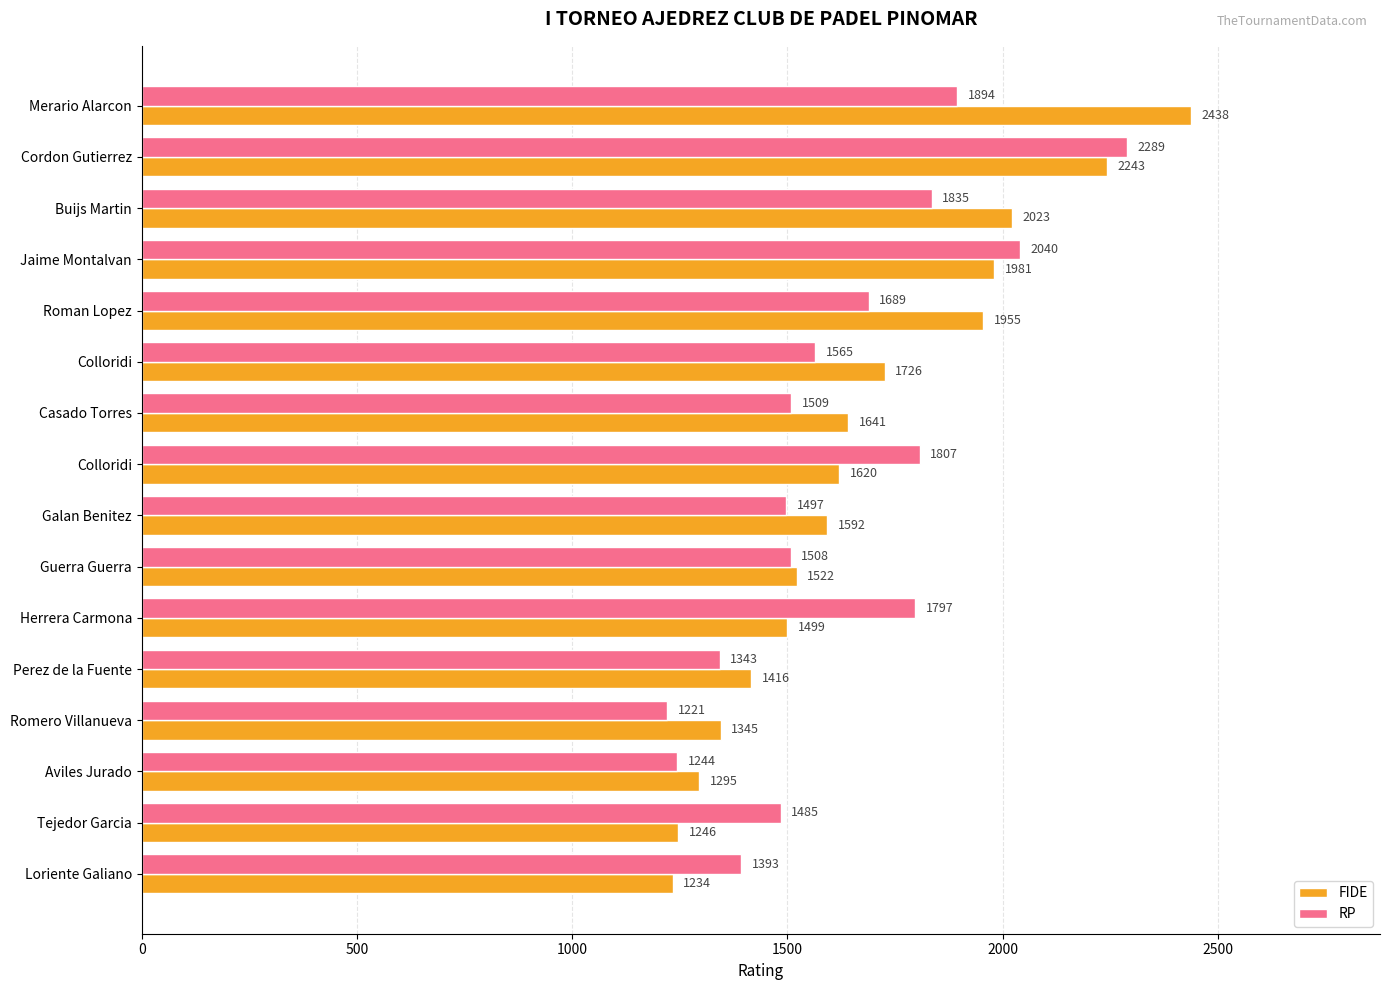

What is the average value of the RP series?

1632